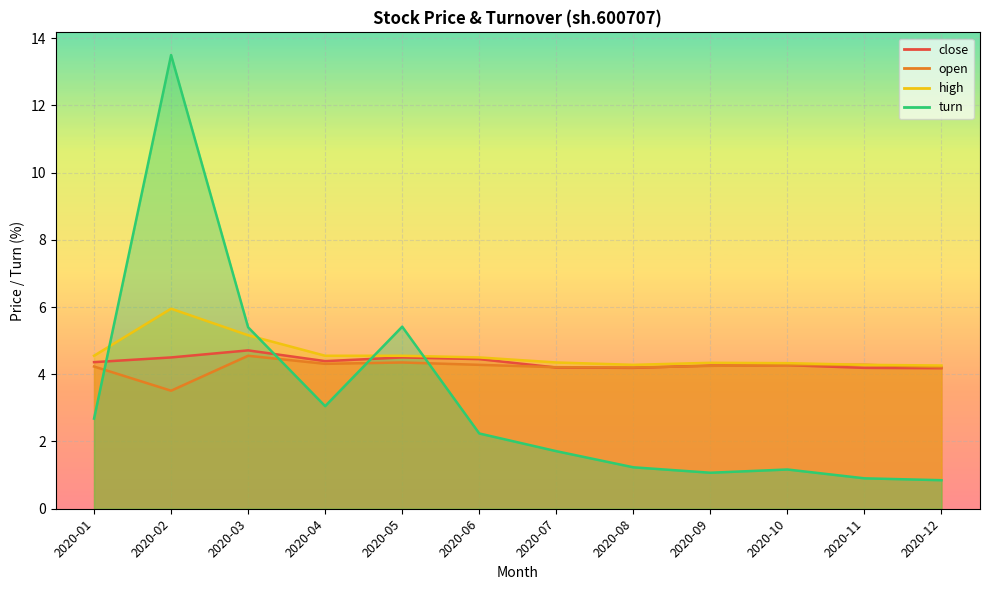

In turn, how many points are lower than both neighbors (excluding endpoints)?

2